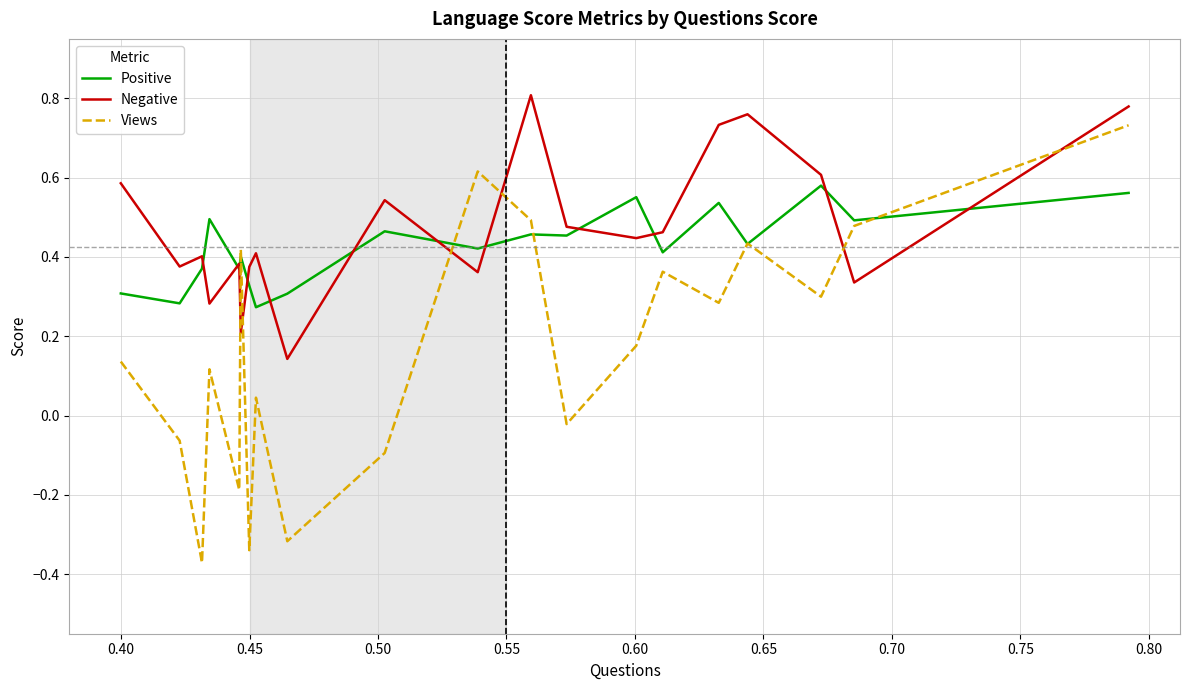

True or false: Views and Negative intersect in this chart.

True